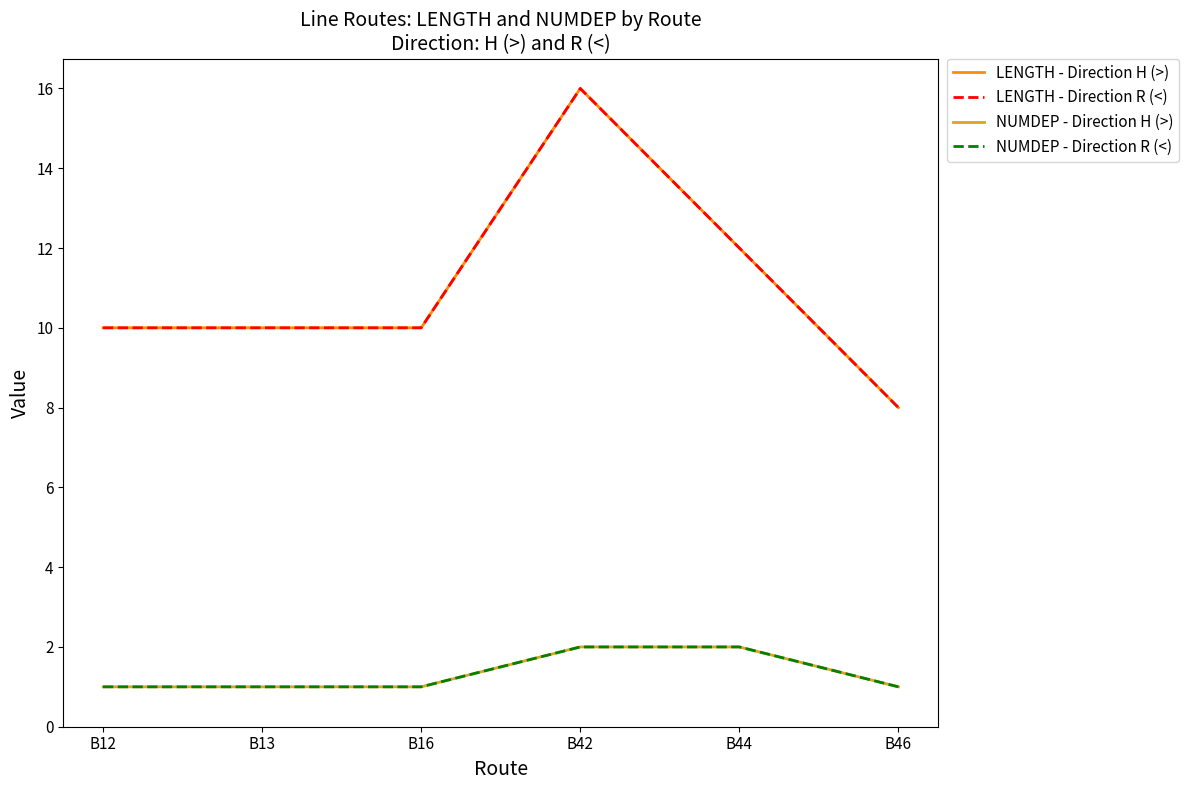

Does the chart have visible grid lines?

No